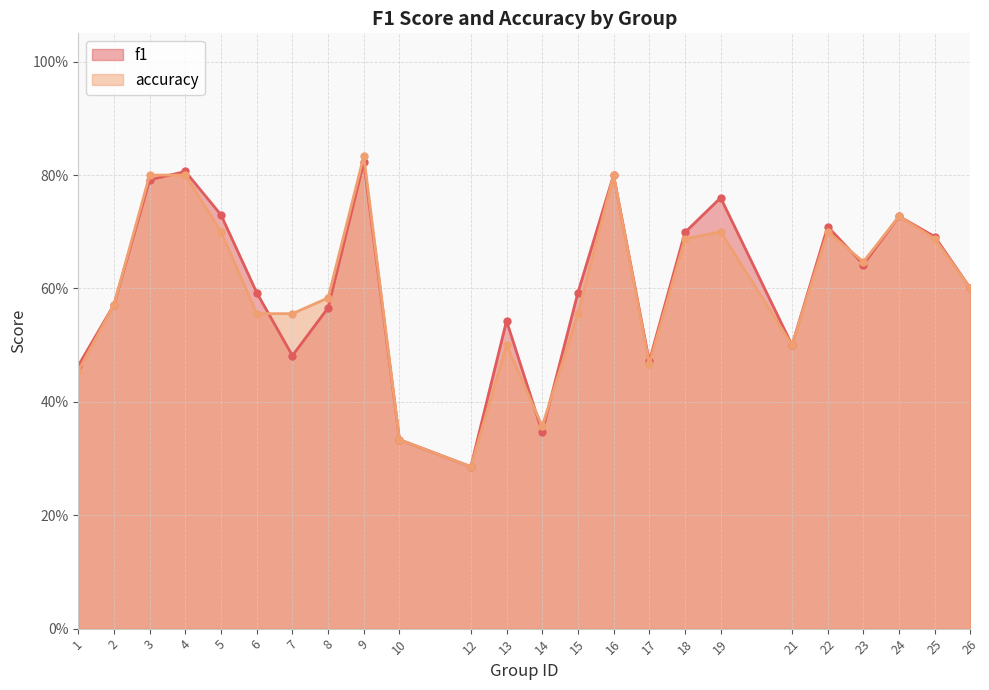

What is the average value of the f1 series?

0.6